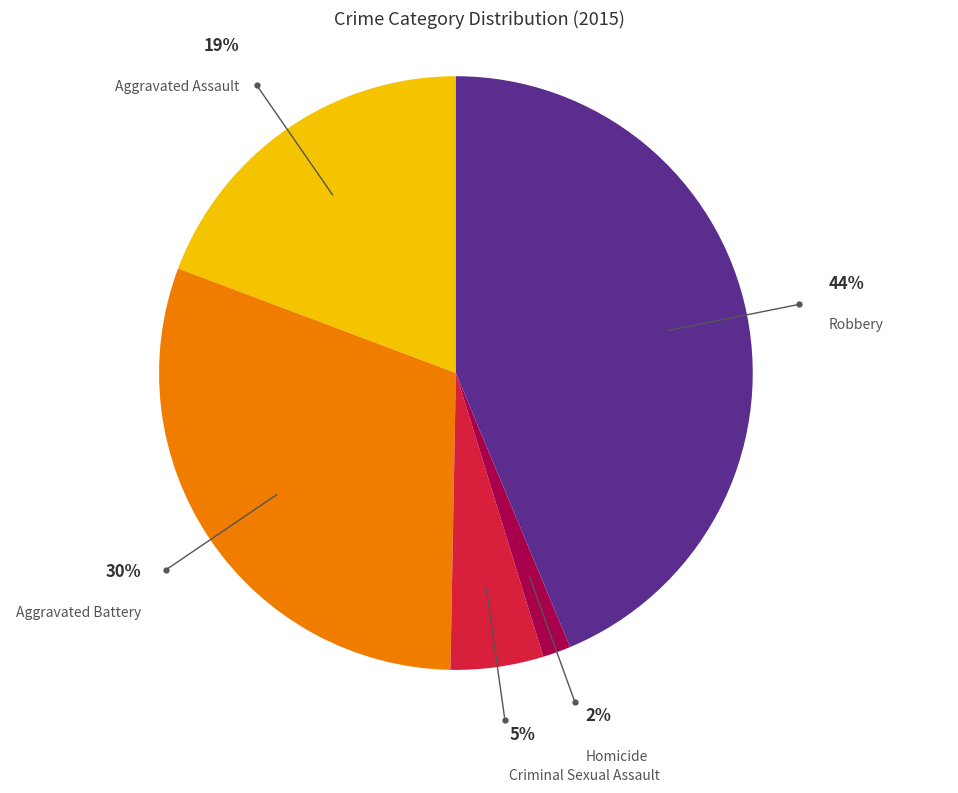

To the nearest percent, what portion does Criminal Sexual Assault represent?

5%